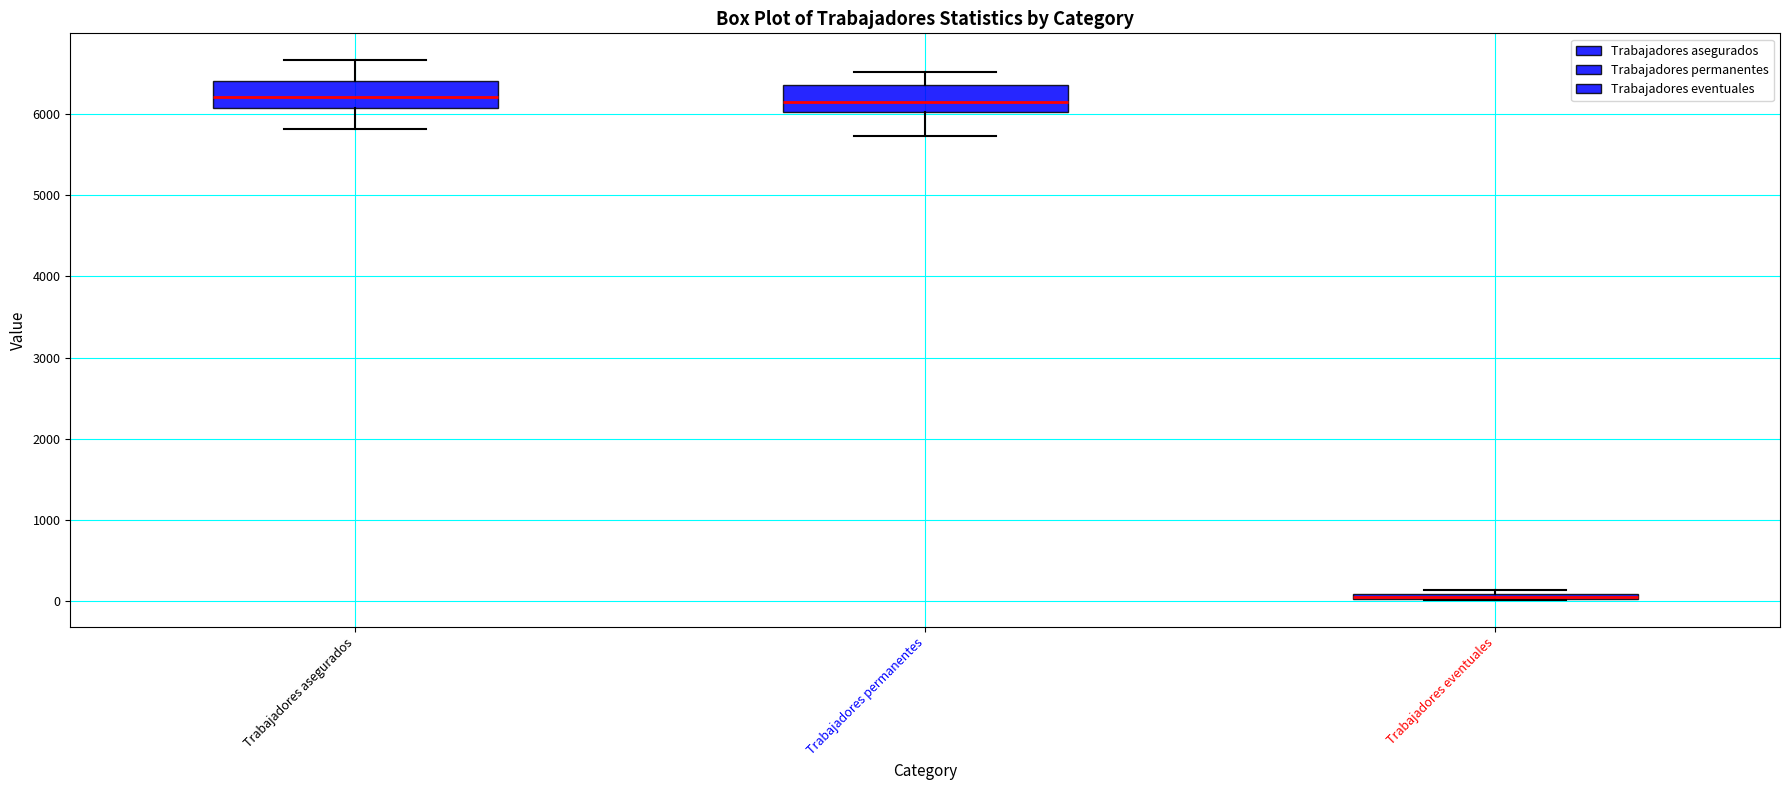

Where does the lower whisker of the box for Trabajadores asegurados end on the y-axis? The values are not printed on the chart, so give them approximately, as read against the axis.

5800